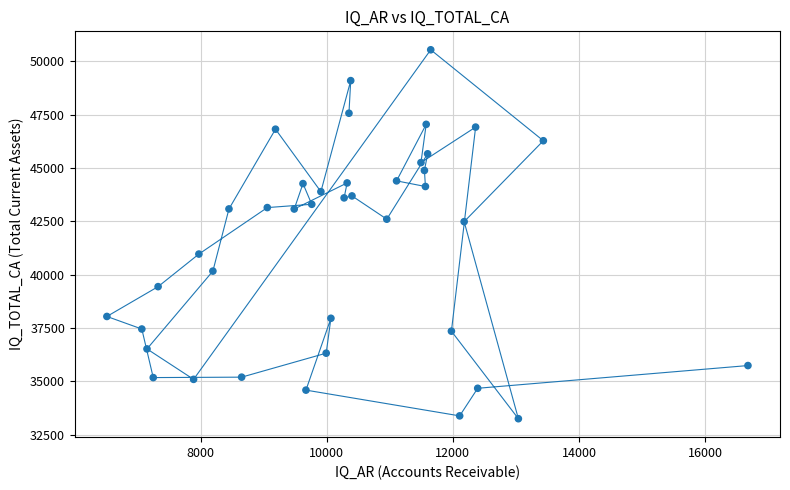

What is the range of X values (max minus min)?

10167